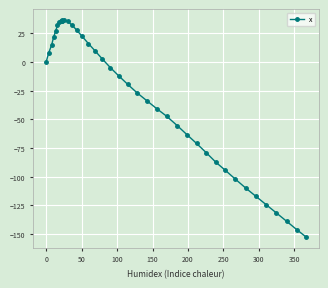

What is the minimum value shown in the chart?

-152.5